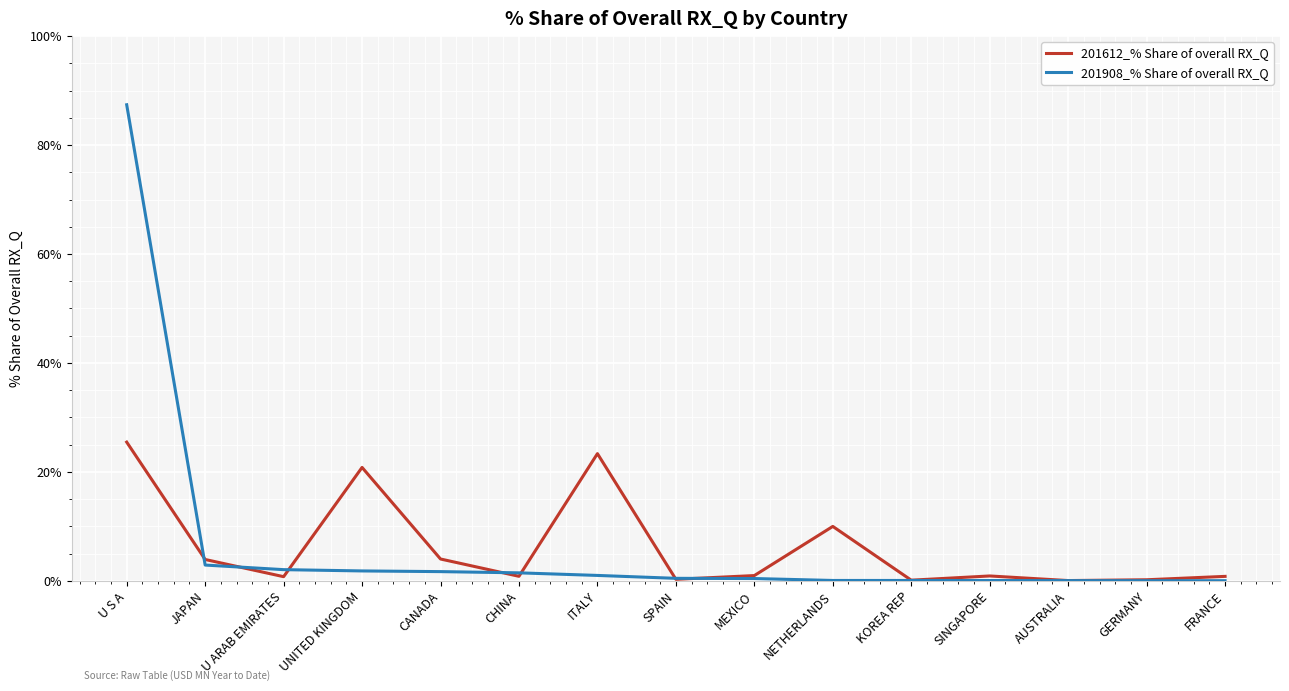

Is this an area chart (filled region under the line)?

No